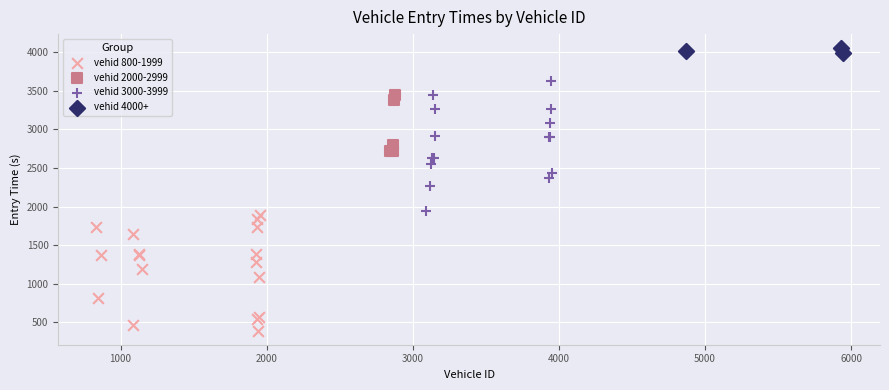

Which series reaches the maximum Y coordinate?

vehid 4000+